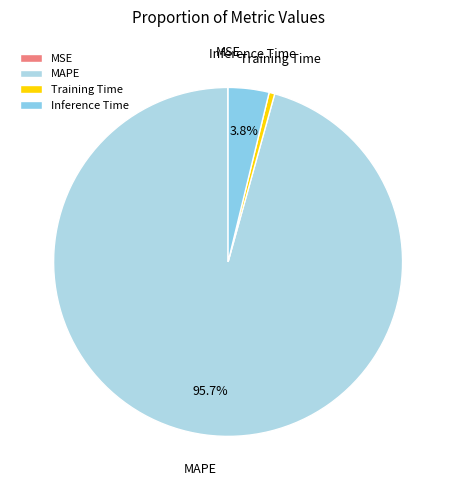

Which has a higher value, Inference Time or MAPE?

MAPE